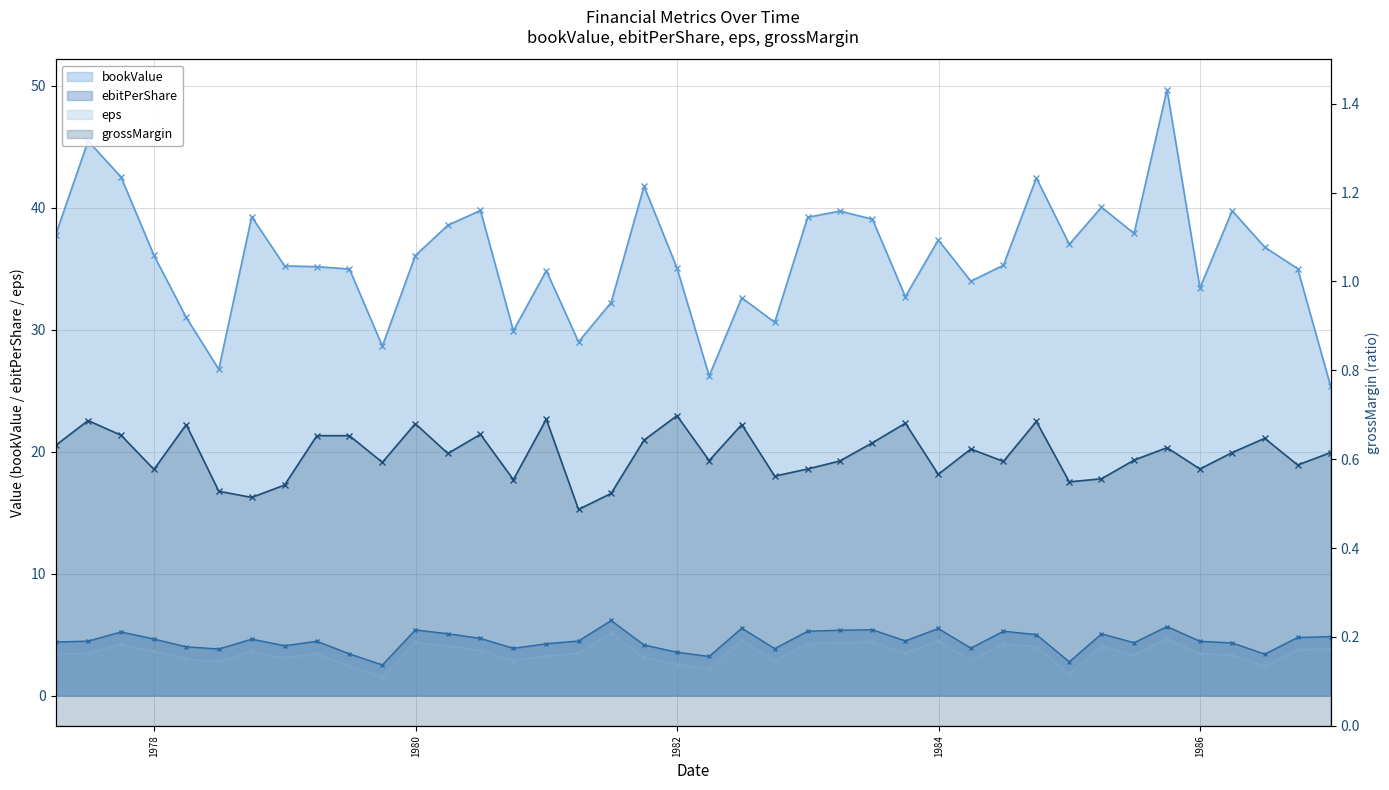

Reading left to right, extract all data points from this chart.

bookValue: 1977-03-31=37.7	1977-06-30=45.5	1977-09-30=42.5	1977-12-31=36.1	1978-03-31=31.0	1978-06-30=26.7	1978-09-30=39.2	1978-12-31=35.2	1979-03-31=35.2	1979-06-30=35.0	1979-09-30=28.6	1979-12-31=36.1	1980-03-31=38.6	1980-06-30=39.8	1980-09-30=29.9	1980-12-31=34.8	1981-03-31=29.0	1981-06-30=32.2	1981-09-30=41.8	1981-12-31=35.1	1982-03-31=26.2	1982-06-30=32.6	1982-09-30=30.6	1982-12-31=39.2	1983-03-31=39.7	1983-06-30=39.0	1983-09-30=32.7	1983-12-31=37.3	1984-03-31=34.0	1984-06-30=35.3	1984-09-30=42.4	1984-12-31=37.0	1985-03-31=40.0	1985-06-30=37.9	1985-09-30=49.7	1985-12-31=33.4	1986-03-31=39.7	1986-06-30=36.8	1986-09-30=35.0	1986-12-31=25.4
ebitPerShare: 1977-03-31=4.4	1977-06-30=4.5	1977-09-30=5.2	1977-12-31=4.6	1978-03-31=4.0	1978-06-30=3.8	1978-09-30=4.6	1978-12-31=4.1	1979-03-31=4.5	1979-06-30=3.4	1979-09-30=2.5	1979-12-31=5.4	1980-03-31=5.1	1980-06-30=4.7	1980-09-30=3.9	1980-12-31=4.2	1981-03-31=4.5	1981-06-30=6.2	1981-09-30=4.1	1981-12-31=3.6	1982-03-31=3.2	1982-06-30=5.5	1982-09-30=3.8	1982-12-31=5.3	1983-03-31=5.4	1983-06-30=5.4	1983-09-30=4.5	1983-12-31=5.5	1984-03-31=3.9	1984-06-30=5.3	1984-09-30=5.0	1984-12-31=2.8	1985-03-31=5.1	1985-06-30=4.3	1985-09-30=5.7	1985-12-31=4.4	1986-03-31=4.3	1986-06-30=3.4	1986-09-30=4.8	1986-12-31=4.8
eps: 1977-03-31=3.4	1977-06-30=3.5	1977-09-30=4.2	1977-12-31=3.6	1978-03-31=3.0	1978-06-30=2.8	1978-09-30=3.6	1978-12-31=3.1	1979-03-31=3.4	1979-06-30=2.4	1979-09-30=1.5	1979-12-31=4.4	1980-03-31=4.1	1980-06-30=3.7	1980-09-30=2.9	1980-12-31=3.2	1981-03-31=3.5	1981-06-30=5.1	1981-09-30=3.1	1981-12-31=2.5	1982-03-31=2.2	1982-06-30=4.5	1982-09-30=2.8	1982-12-31=4.3	1983-03-31=4.3	1983-06-30=4.4	1983-09-30=3.5	1983-12-31=4.5	1984-03-31=2.9	1984-06-30=4.3	1984-09-30=4.0	1984-12-31=1.8	1985-03-31=4.0	1985-06-30=3.3	1985-09-30=4.6	1985-12-31=3.4	1986-03-31=3.3	1986-06-30=2.4	1986-09-30=3.8	1986-12-31=3.8
grossMargin: 1977-03-31=0.6	1977-06-30=0.7	1977-09-30=0.7	1977-12-31=0.6	1978-03-31=0.7	1978-06-30=0.5	1978-09-30=0.5	1978-12-31=0.5	1979-03-31=0.7	1979-06-30=0.7	1979-09-30=0.6	1979-12-31=0.7	1980-03-31=0.6	1980-06-30=0.7	1980-09-30=0.6	1980-12-31=0.7	1981-03-31=0.5	1981-06-30=0.5	1981-09-30=0.6	1981-12-31=0.7	1982-03-31=0.6	1982-06-30=0.7	1982-09-30=0.6	1982-12-31=0.6	1983-03-31=0.6	1983-06-30=0.6	1983-09-30=0.7	1983-12-31=0.6	1984-03-31=0.6	1984-06-30=0.6	1984-09-30=0.7	1984-12-31=0.5	1985-03-31=0.6	1985-06-30=0.6	1985-09-30=0.6	1985-12-31=0.6	1986-03-31=0.6	1986-06-30=0.6	1986-09-30=0.6	1986-12-31=0.6